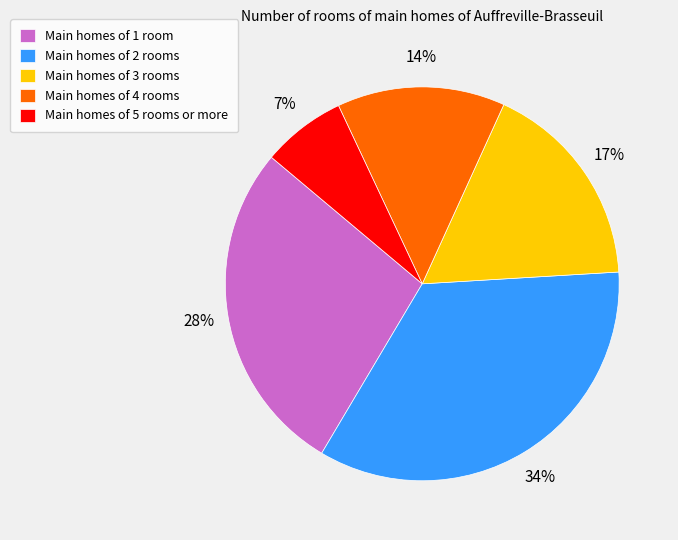

Approximately how many times larger is the value at Main homes of 4 rooms compared to Main homes of 5 rooms or more?

2.0